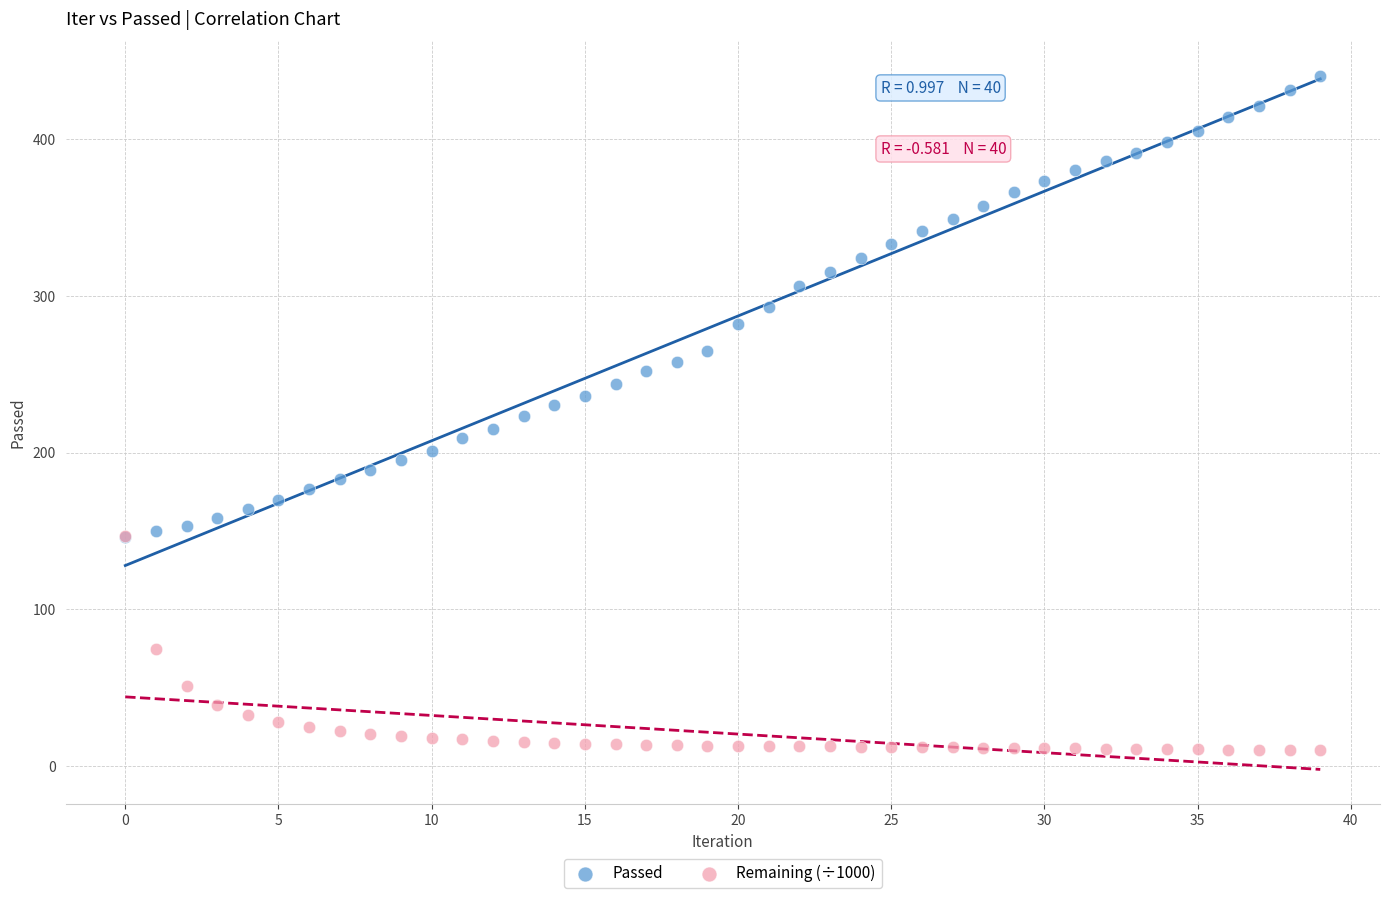

What are all the series names shown in the legend?

Passed, Remaining (÷1000)